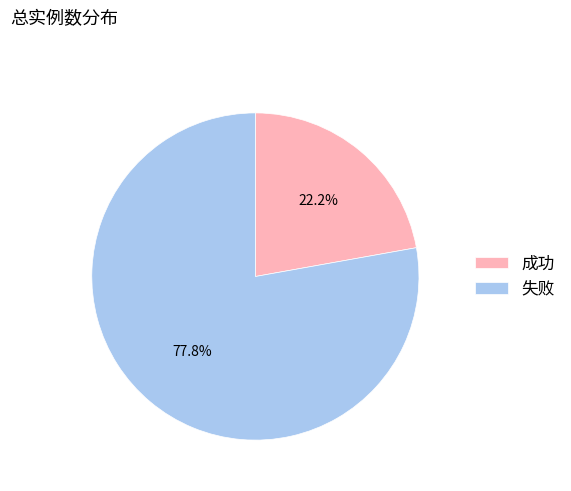

Is the sum of 失败 and 成功 greater than half?

Yes